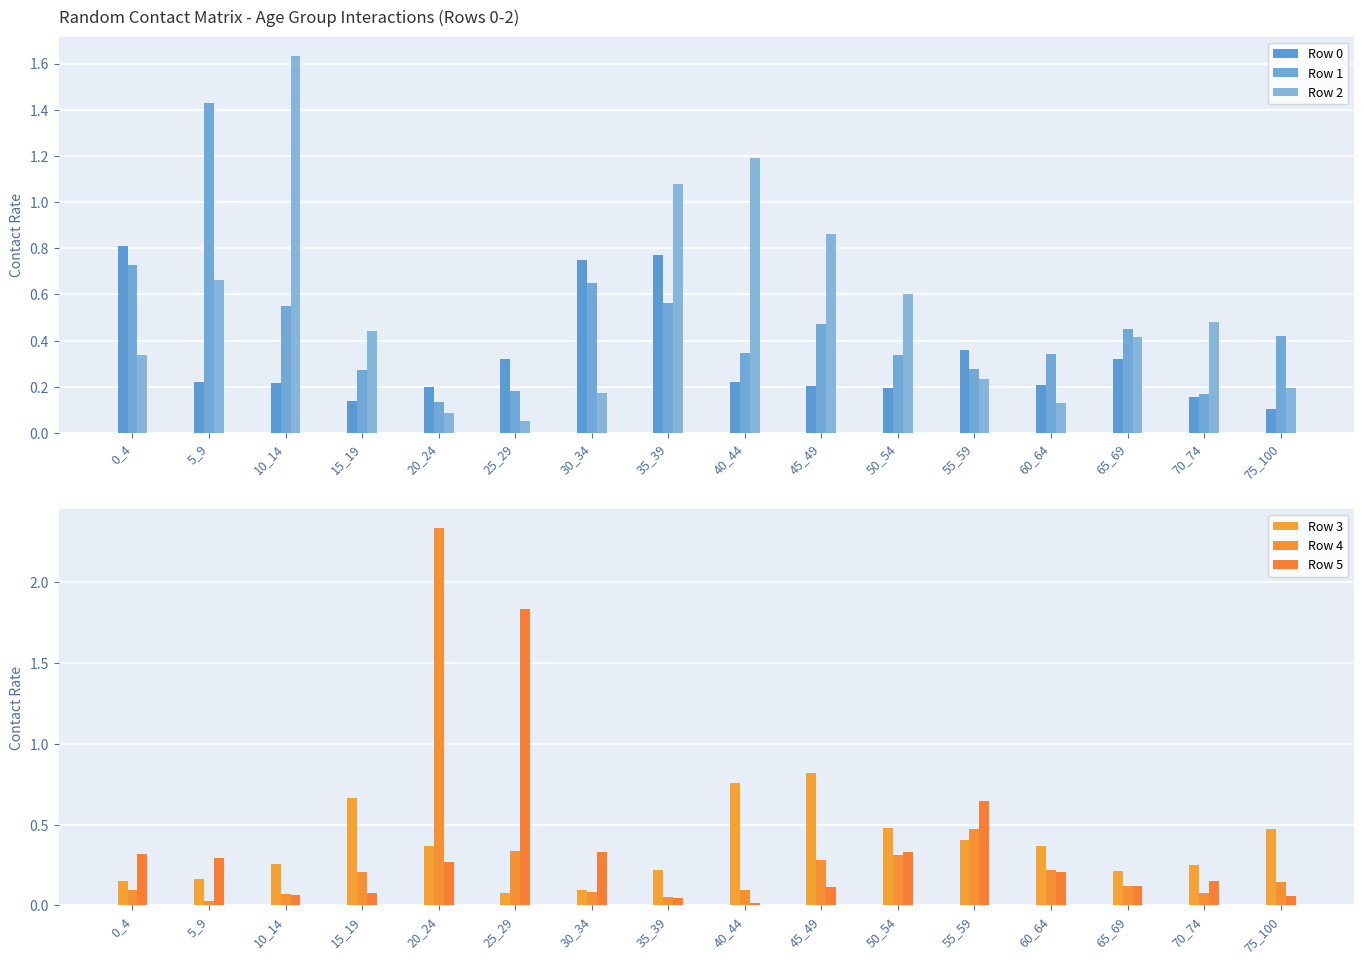

What is the difference between the highest and lowest values at 75_100?

0.4